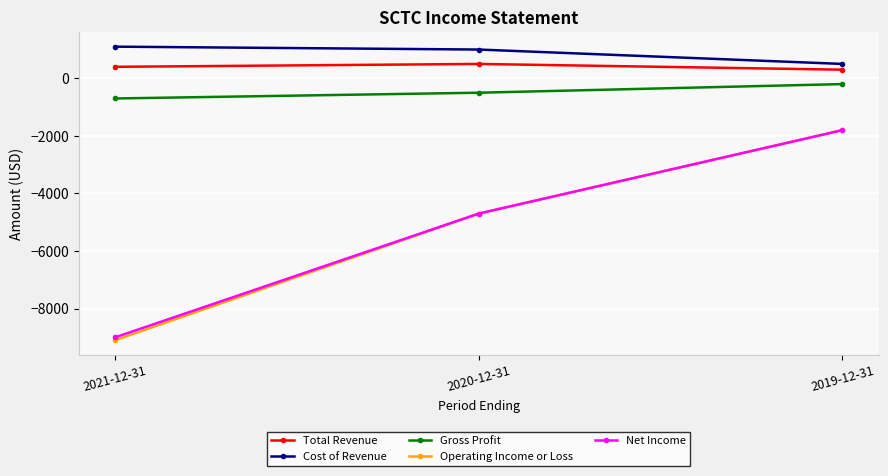

How many Gross Profit values are between -700 and -200?

3